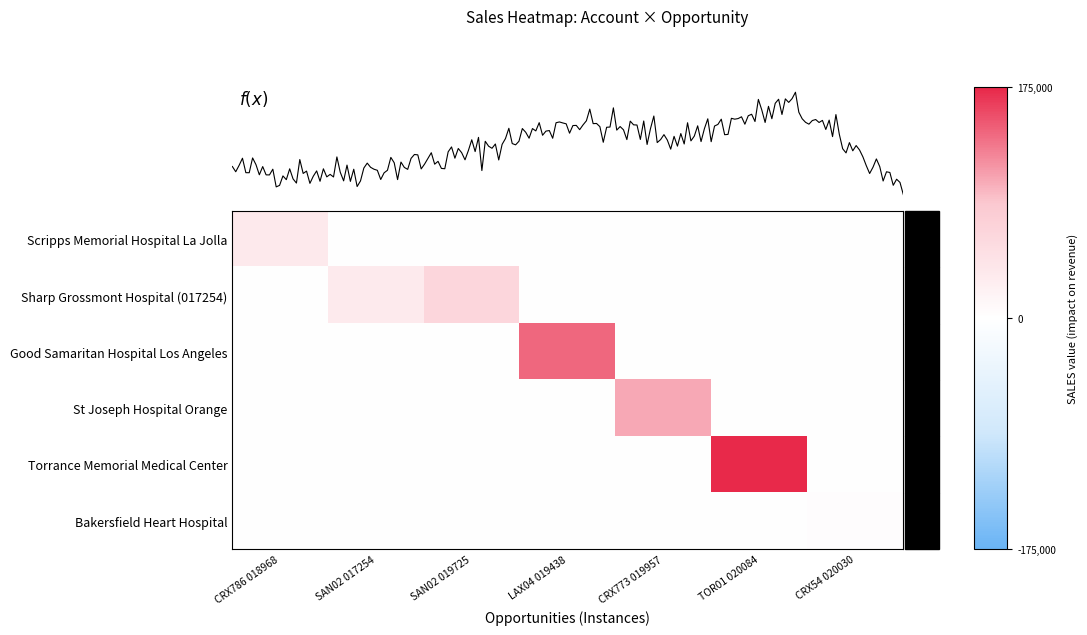

Reading left to right, list all the values displayed in this chart.

Scripps Memorial Hospital La Jolla: CRX786 018968=35000	SAN02 017254=0	SAN02 019725=0	LAX04 019438=0	CRX773 019957=0	TOR01 020084=0	CRX54 020030=0
Sharp Grossmont Hospital (017254): CRX786 018968=0	SAN02 017254=31500	SAN02 019725=63000	LAX04 019438=0	CRX773 019957=0	TOR01 020084=0	CRX54 020030=0
Good Samaritan Hospital Los Angeles: CRX786 018968=0	SAN02 017254=0	SAN02 019725=0	LAX04 019438=140000	CRX773 019957=0	TOR01 020084=0	CRX54 020030=0
St Joseph Hospital Orange: CRX786 018968=0	SAN02 017254=0	SAN02 019725=0	LAX04 019438=0	CRX773 019957=105000	TOR01 020084=0	CRX54 020030=0
Torrance Memorial Medical Center: CRX786 018968=0	SAN02 017254=0	SAN02 019725=0	LAX04 019438=0	CRX773 019957=0	TOR01 020084=175000	CRX54 020030=0
Bakersfield Heart Hospital: CRX786 018968=0	SAN02 017254=0	SAN02 019725=0	LAX04 019438=0	CRX773 019957=0	TOR01 020084=0	CRX54 020030=3500